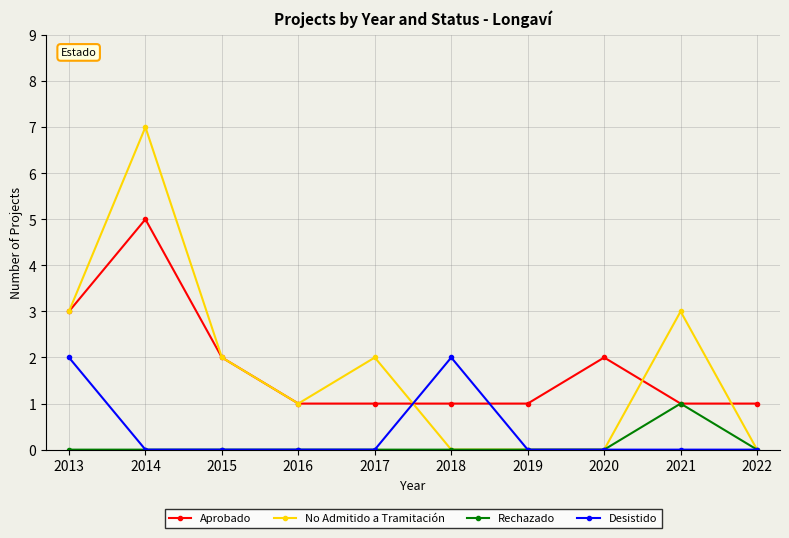

Reading left to right, extract all data points from this chart.

Aprobado: 3	5	2	1	1	1	1	2	1	1
No Admitido a Tramitación: 3	7	2	1	2	0	0	0	3	0
Rechazado: 0	0	0	0	0	0	0	0	1	0
Desistido: 2	0	0	0	0	2	0	0	0	0